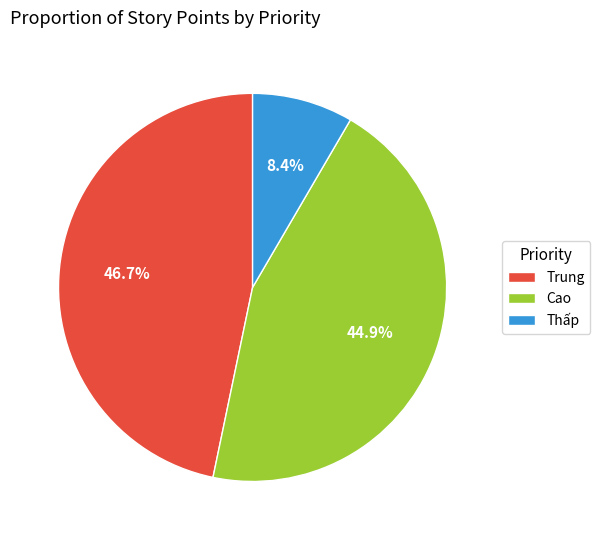

To the nearest percent, what is the average slice percentage?

33%